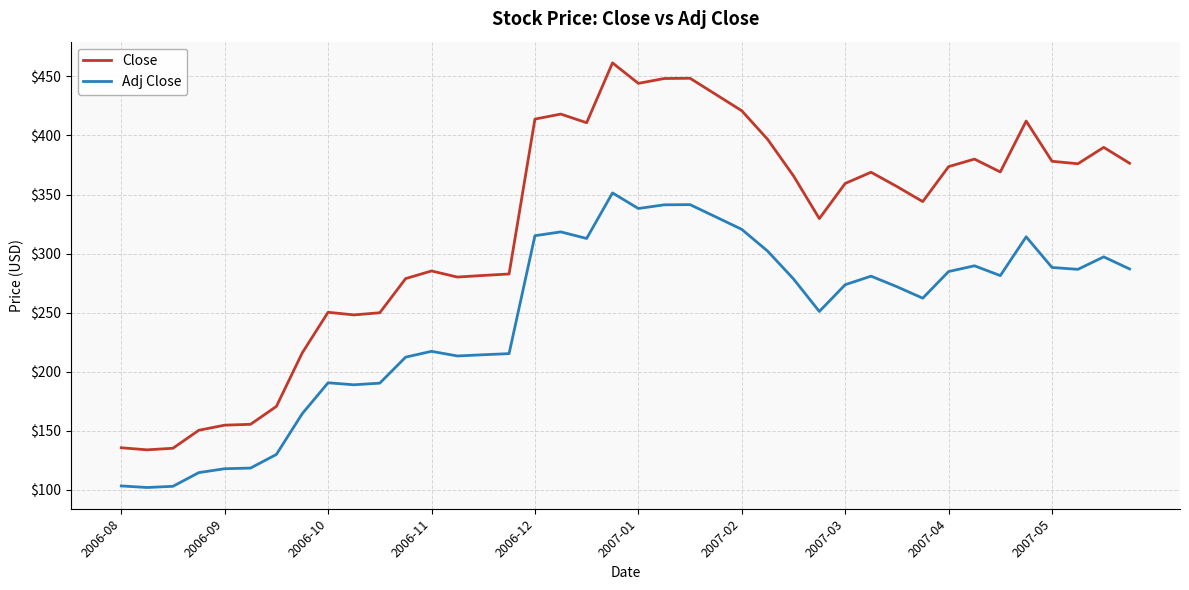

Which series has the largest total across all categories?

Close